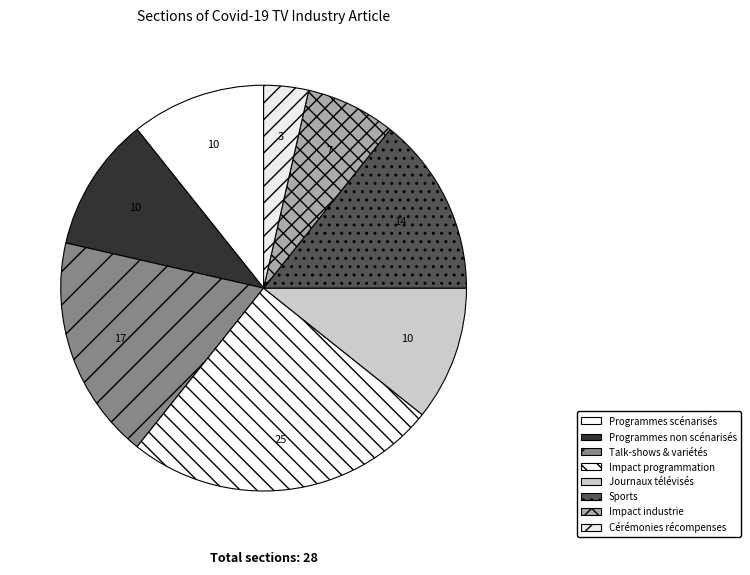

Does any single category account for the majority?

No